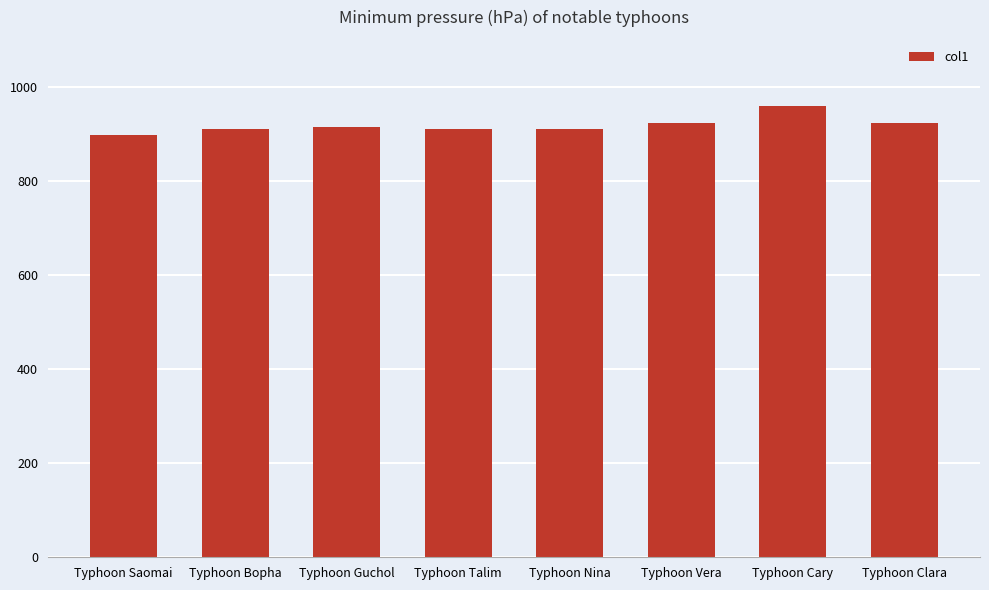

True or false: the data shows 960 at Typhoon Cary.

True